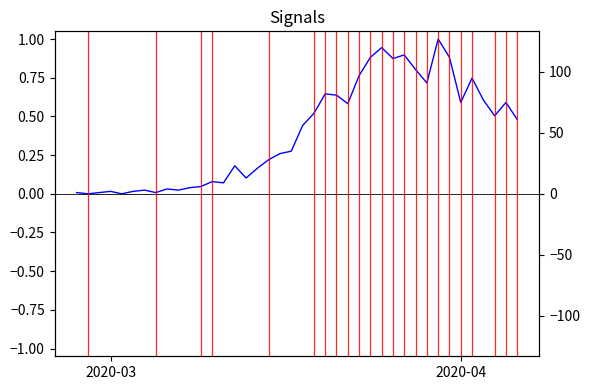

Which has a higher value, 2020-02-27 or 2020-03-07?

2020-03-07